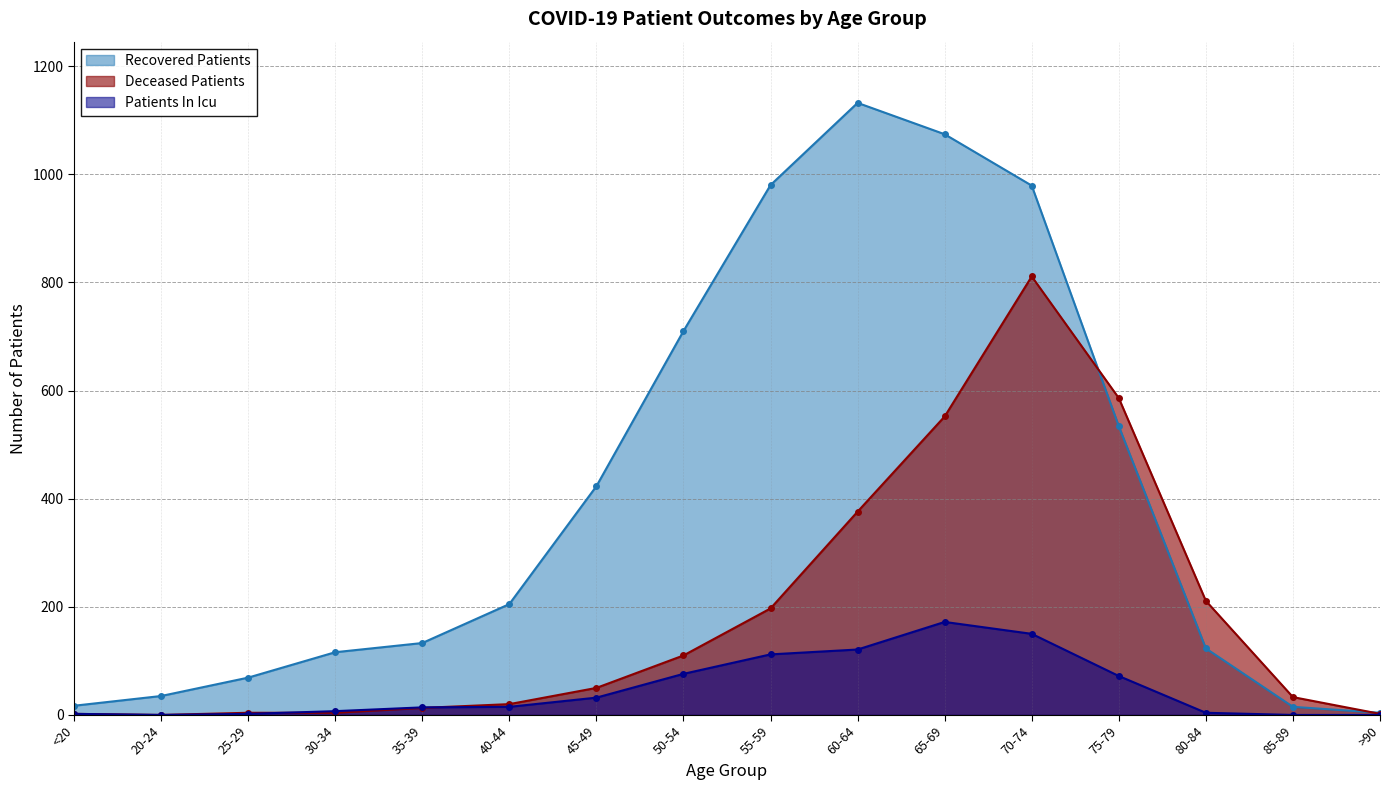

What is the difference between the patients_in_icu values at <20 and >90?

2